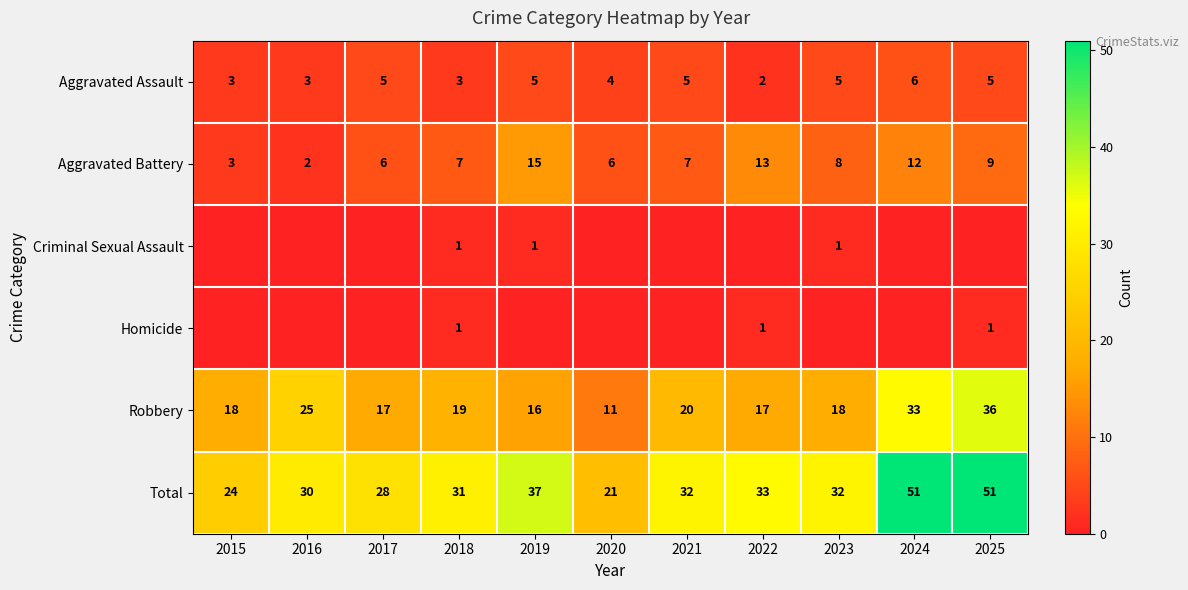

Read the Aggravated Battery value at 2018, to the nearest 10.

10